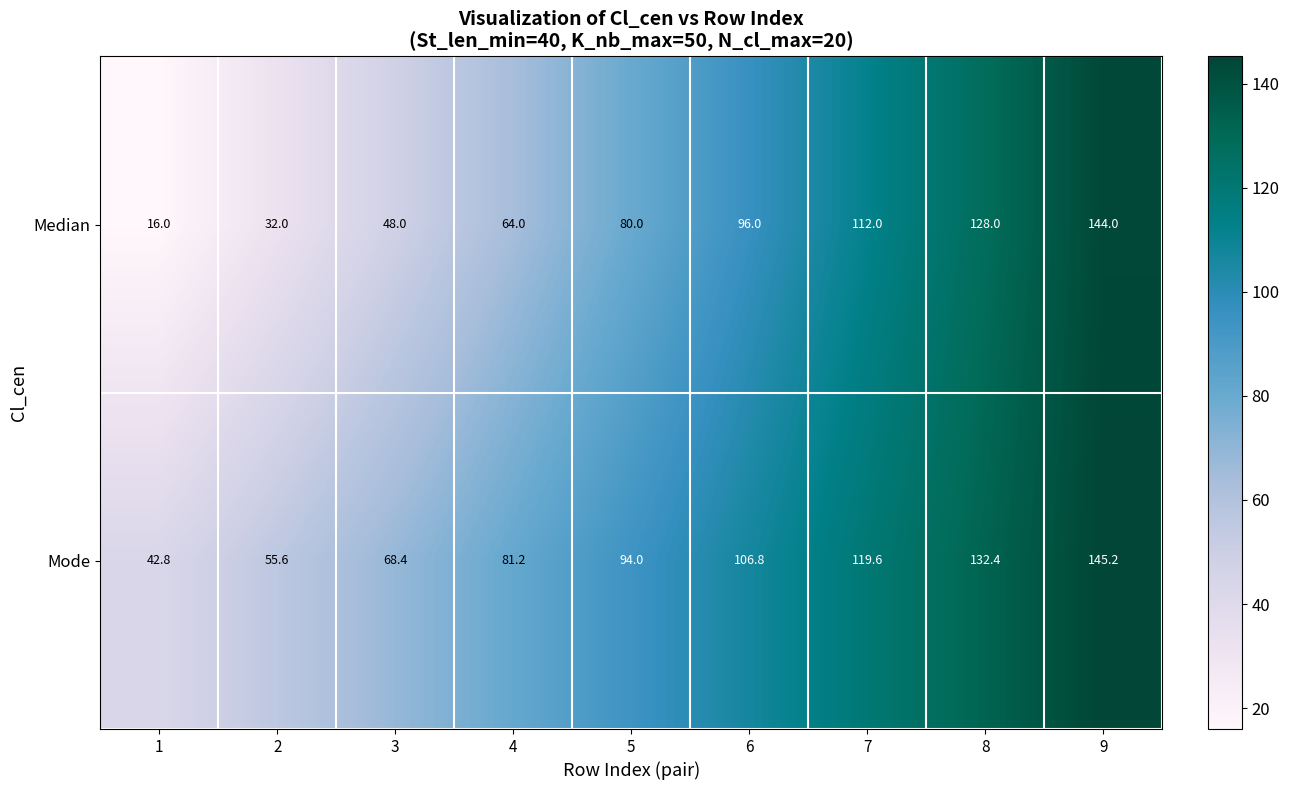

Reading left to right, transcribe all the data shown in this chart.

Median: 1=16.0	2=32.0	3=48.0	4=64.0	5=80.0	6=96.0	7=112.0	8=128.0	9=144.0
Mode: 1=42.8	2=55.6	3=68.4	4=81.2	5=94.0	6=106.8	7=119.6	8=132.4	9=145.2